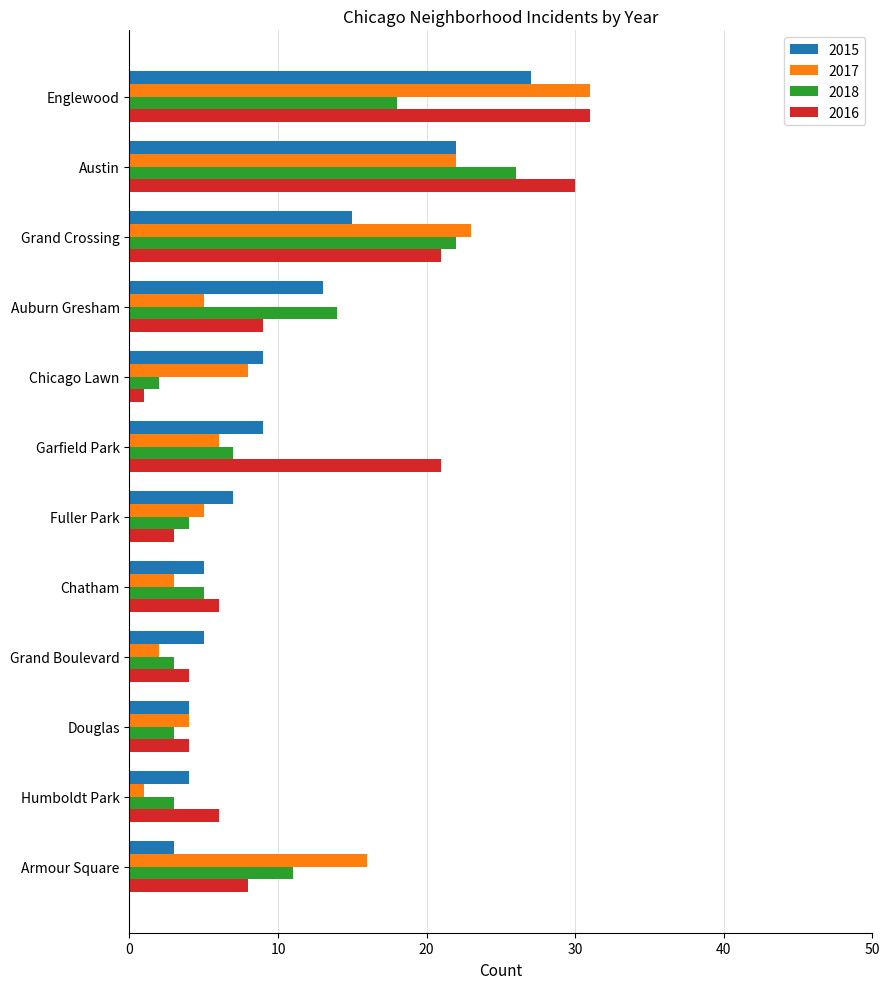

Which series has the largest total across all categories?

2016